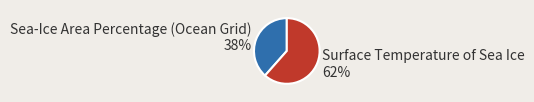

To the nearest percent, what portion does Surface Temperature of Sea Ice represent?

62%